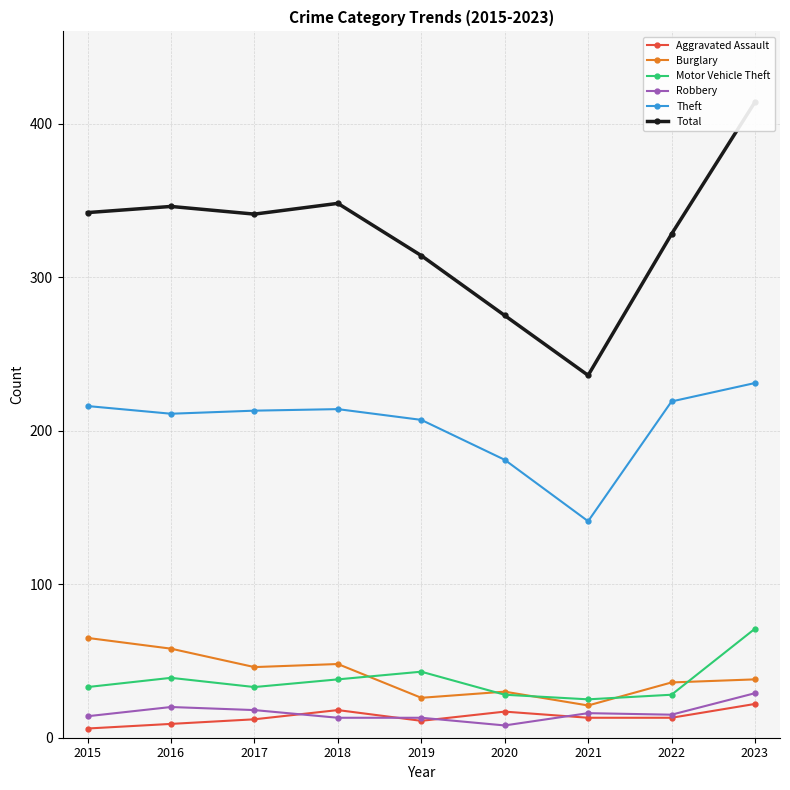

Is this an area chart (filled region under the line)?

No